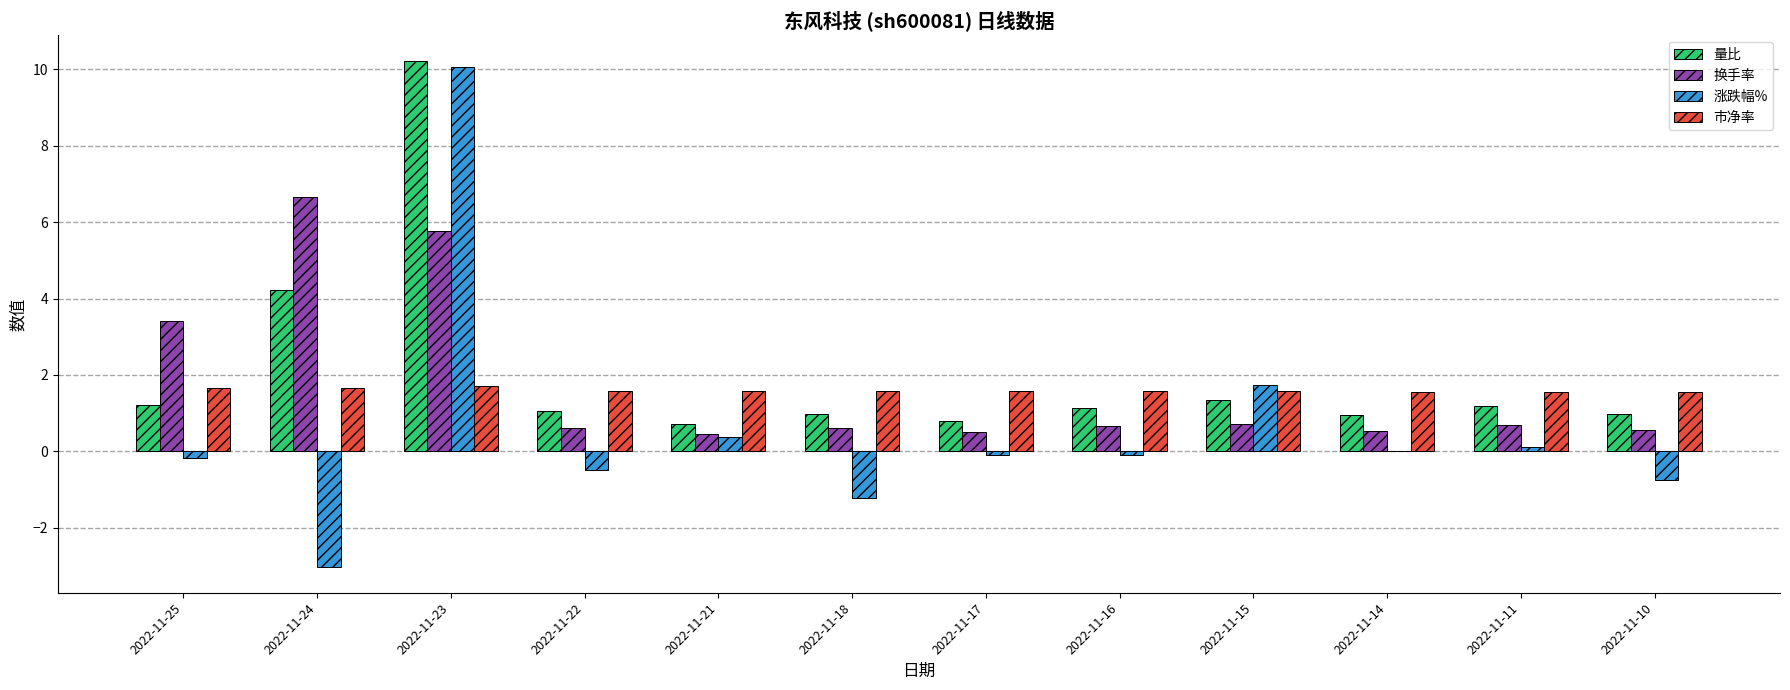

Where is 换手率 nearest to the value 3?

2022-11-25